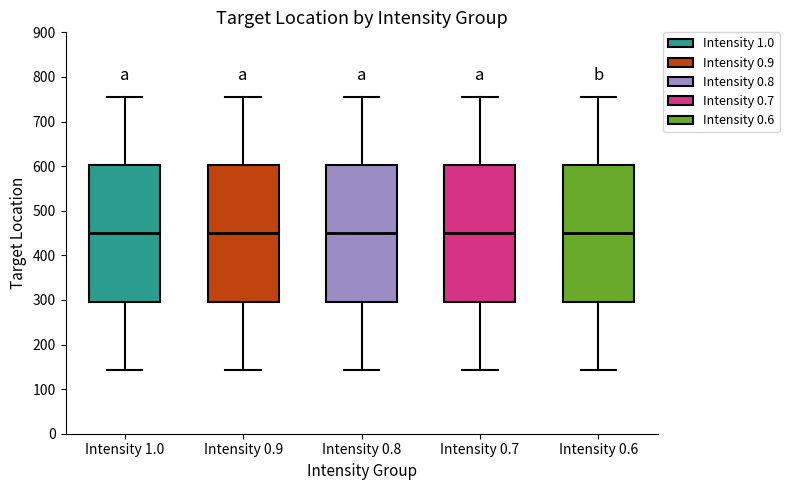

Where does the lower whisker of the box for Intensity 0.8 end on the y-axis? The values are not printed on the chart, so give them approximately, as read against the axis.

140